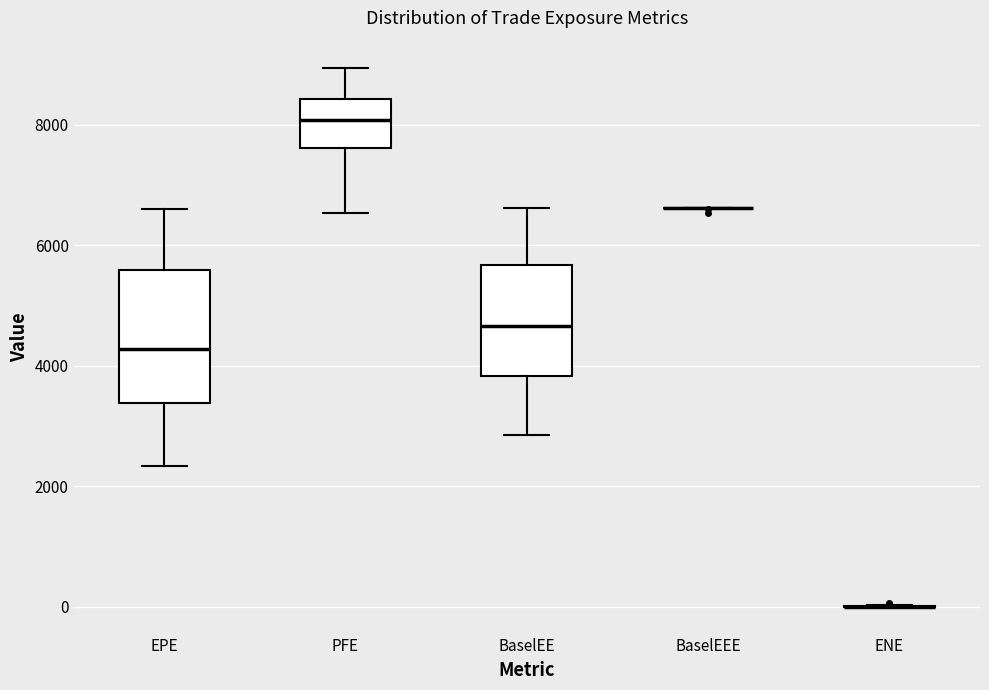

Reading left to right, transcribe this box plot: for each box, give where its median line is, the range the box spans, and where its two whiskers end, as read against the y-axis. The values are not printed on the chart, so give them approximately, as read against the axis.

EPE: median 4200, box 3400 to 5600, whiskers 2400 to 6600
PFE: median 8000, box 7600 to 8400, whiskers 6600 to 9000
BaselEE: median 4600, box 3800 to 5600, whiskers 2800 to 6600
BaselEEE: box collapsed to a line at 6600, whiskers 6600 to 6600
ENE: box collapsed to a line at 0, whiskers 0 to 0